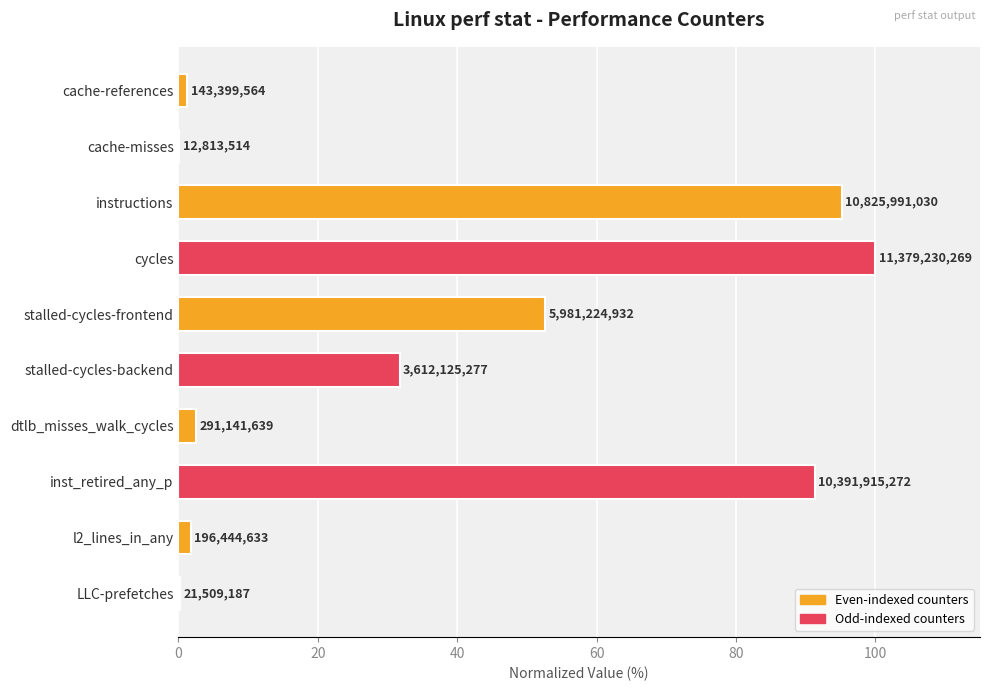

Does the chart contain any negative values?

No